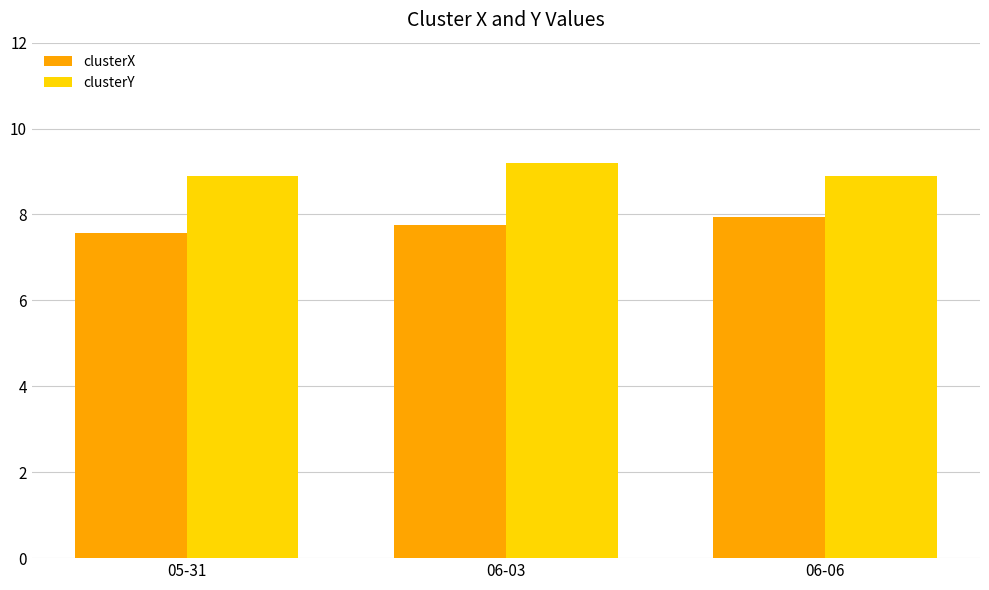

What is the sum of all clusterY values?

27.0